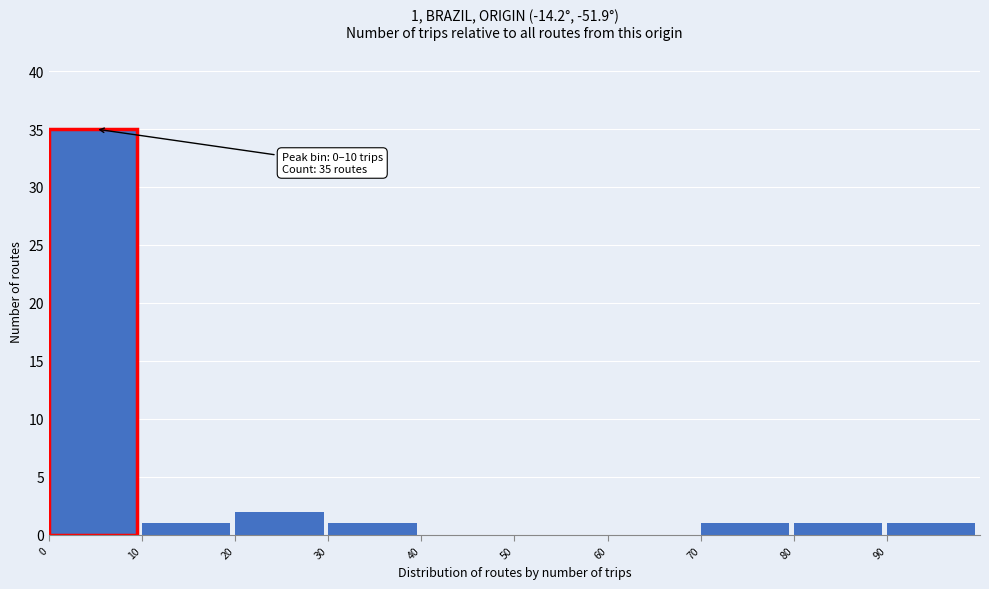

Over which range of the x-axis is the bar tallest?

0 to 10